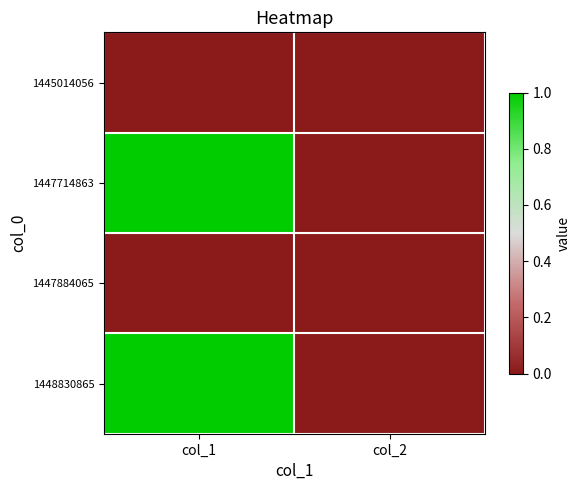

Reading left to right, what are all the values shown in this chart?

1445014056: col_1=0	col_2=0
1447714863: col_1=1	col_2=0
1447884065: col_1=0	col_2=0
1448830865: col_1=1	col_2=0